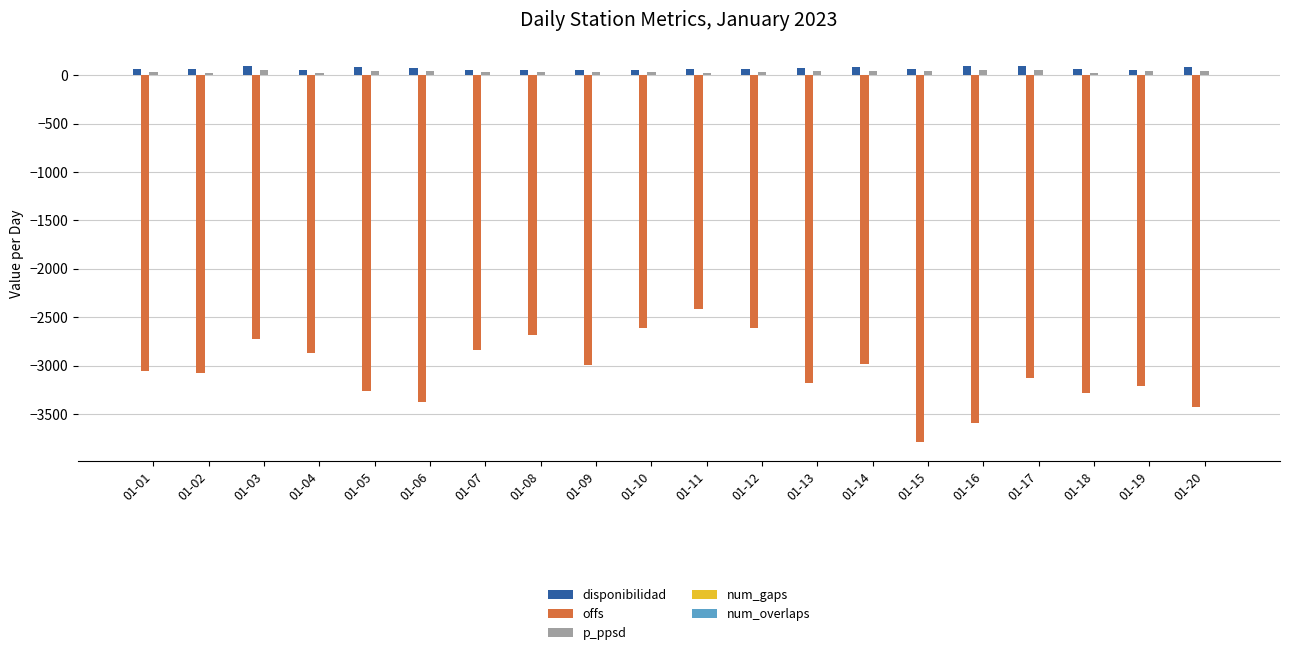

Where does the offs series first go above -3057?

01-03